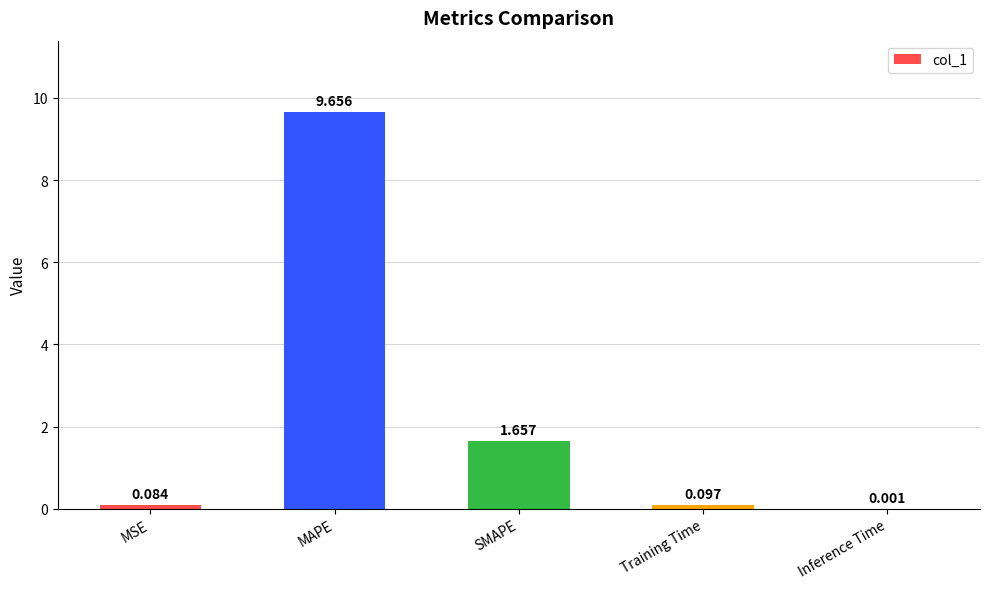

At which label is the value closest to 4?

SMAPE